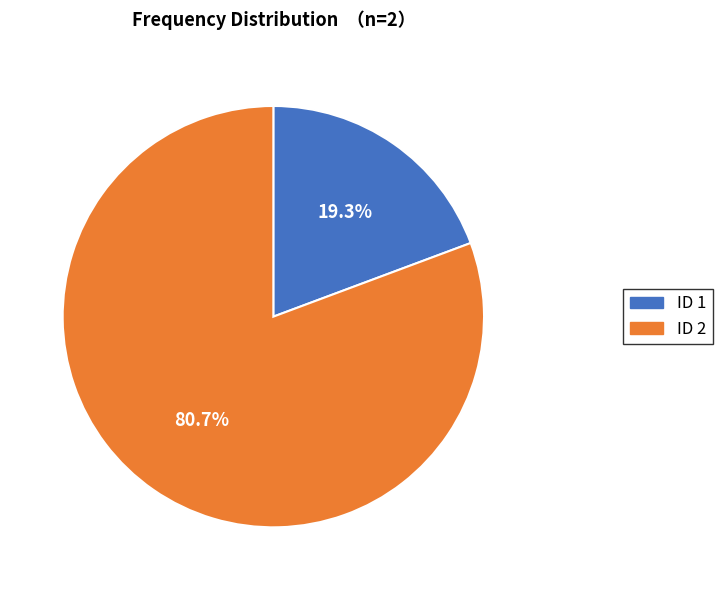

Is there any slice that represents more than half of the pie?

Yes